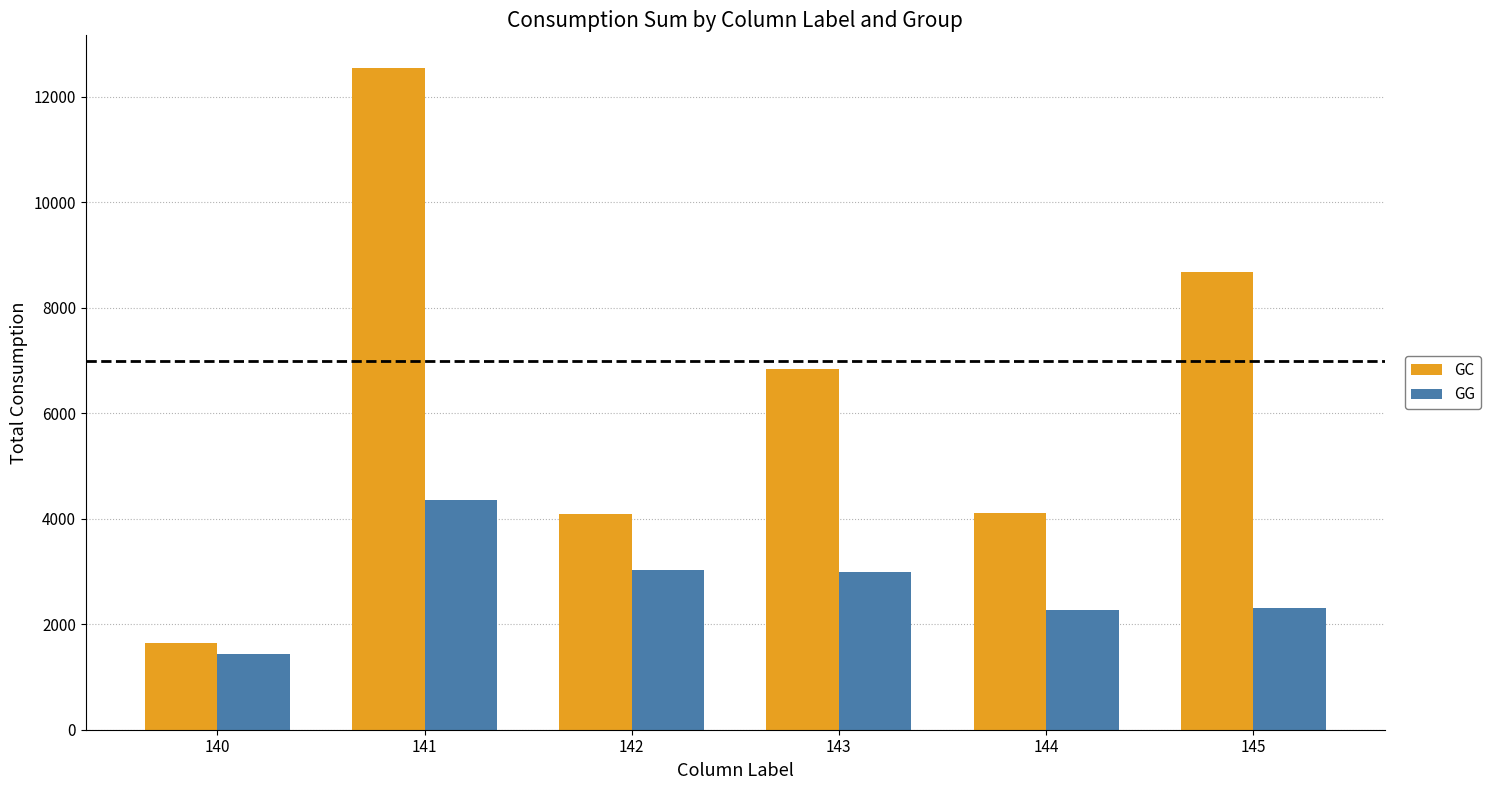

The value of GG at 142 is 5438.5. True or false?

False